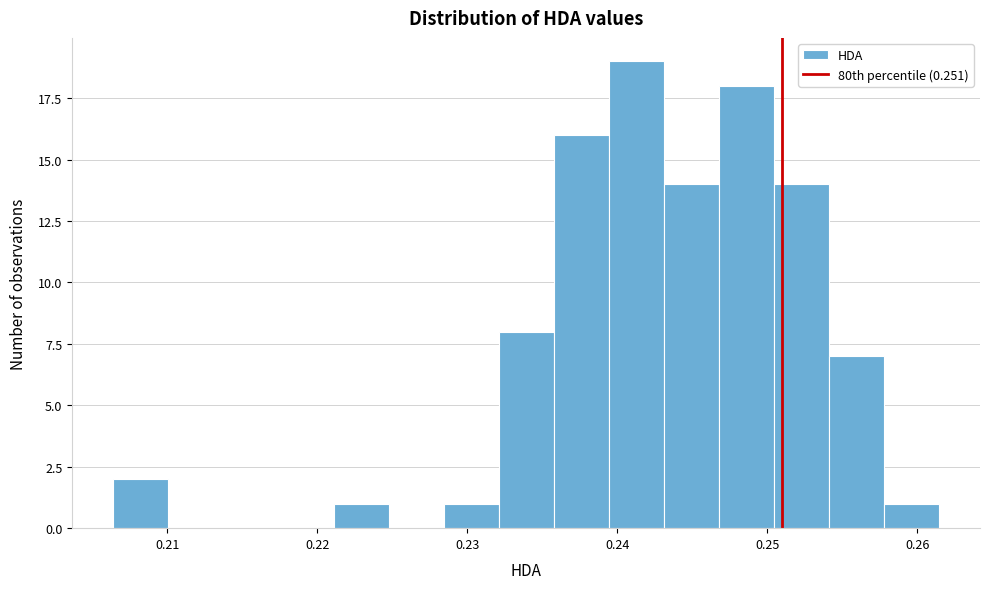

Around what value on the x-axis is the tallest bar? Give the approximate position of its centre, as read against the axis.

0.241